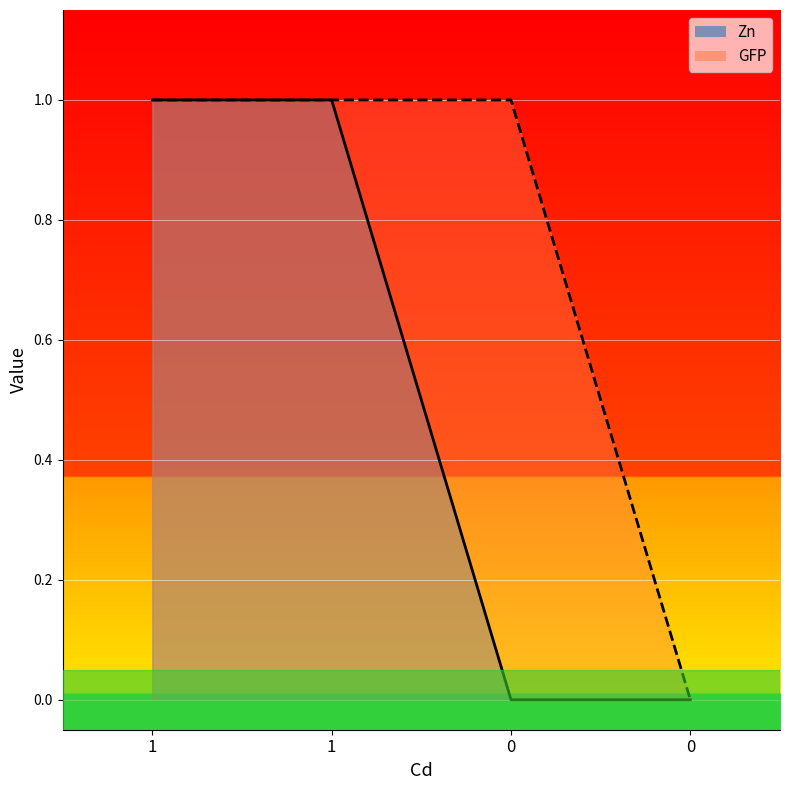

What are all the series names shown in the legend?

Zn, GFP